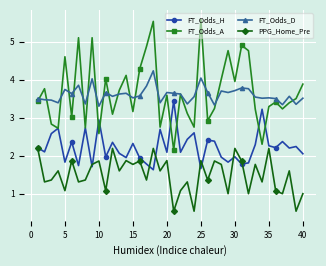

At how many categories does at least one series exceed 0?

40